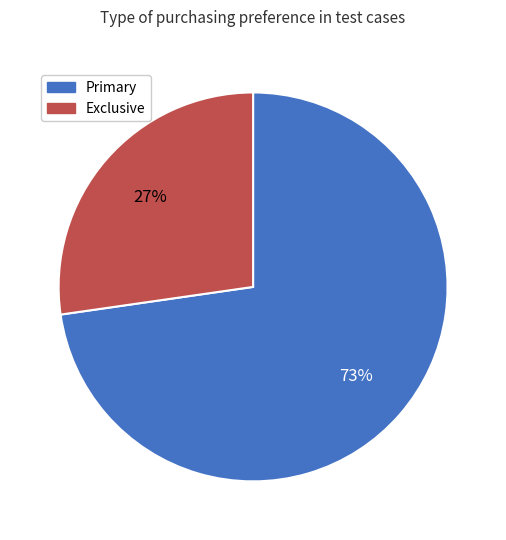

Rank the categories by value from highest to lowest.

Primary, Exclusive